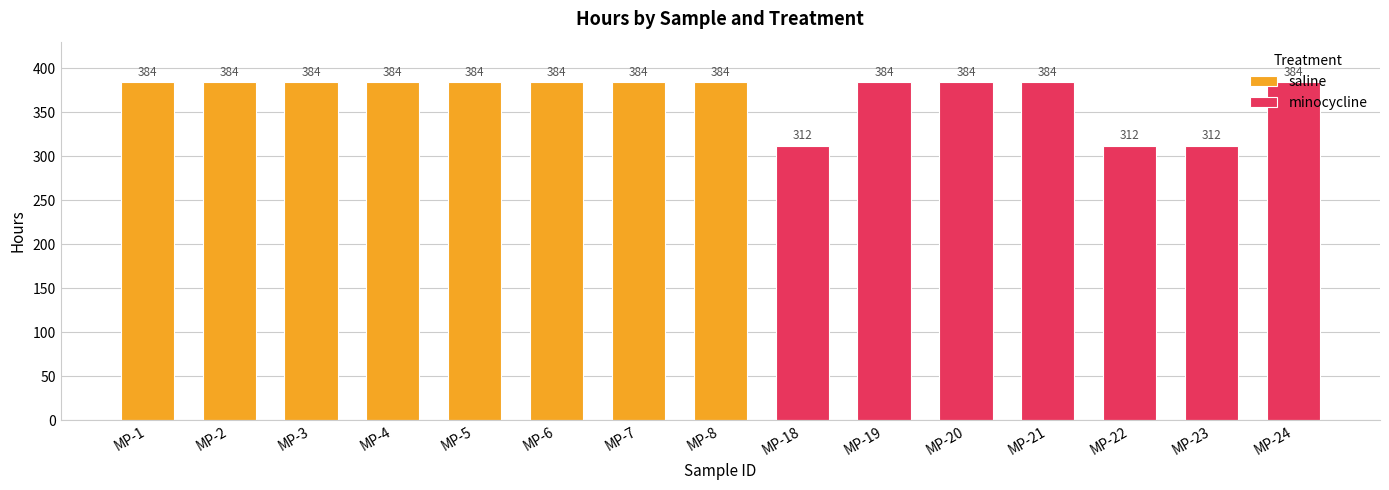

What is the minimum value for minocycline?

312